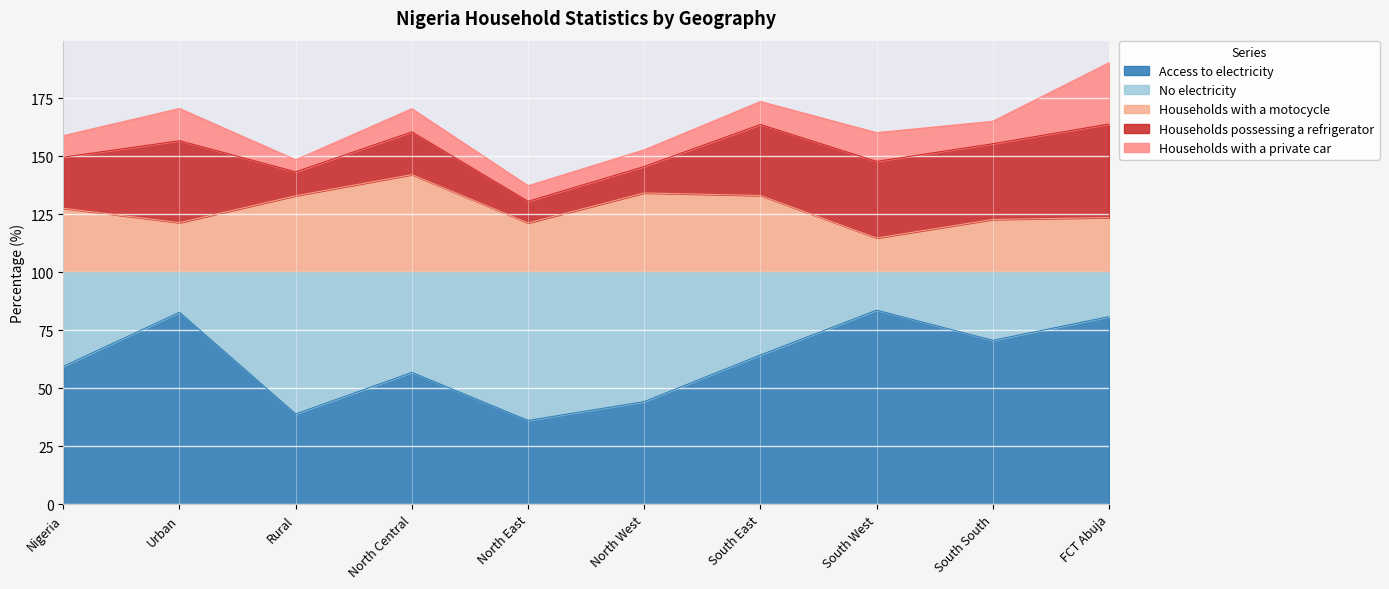

What are all the series names shown in the legend?

Access to electricity, No electricity, Households with a motocycle, Households possessing a refrigerator, Households with a private car